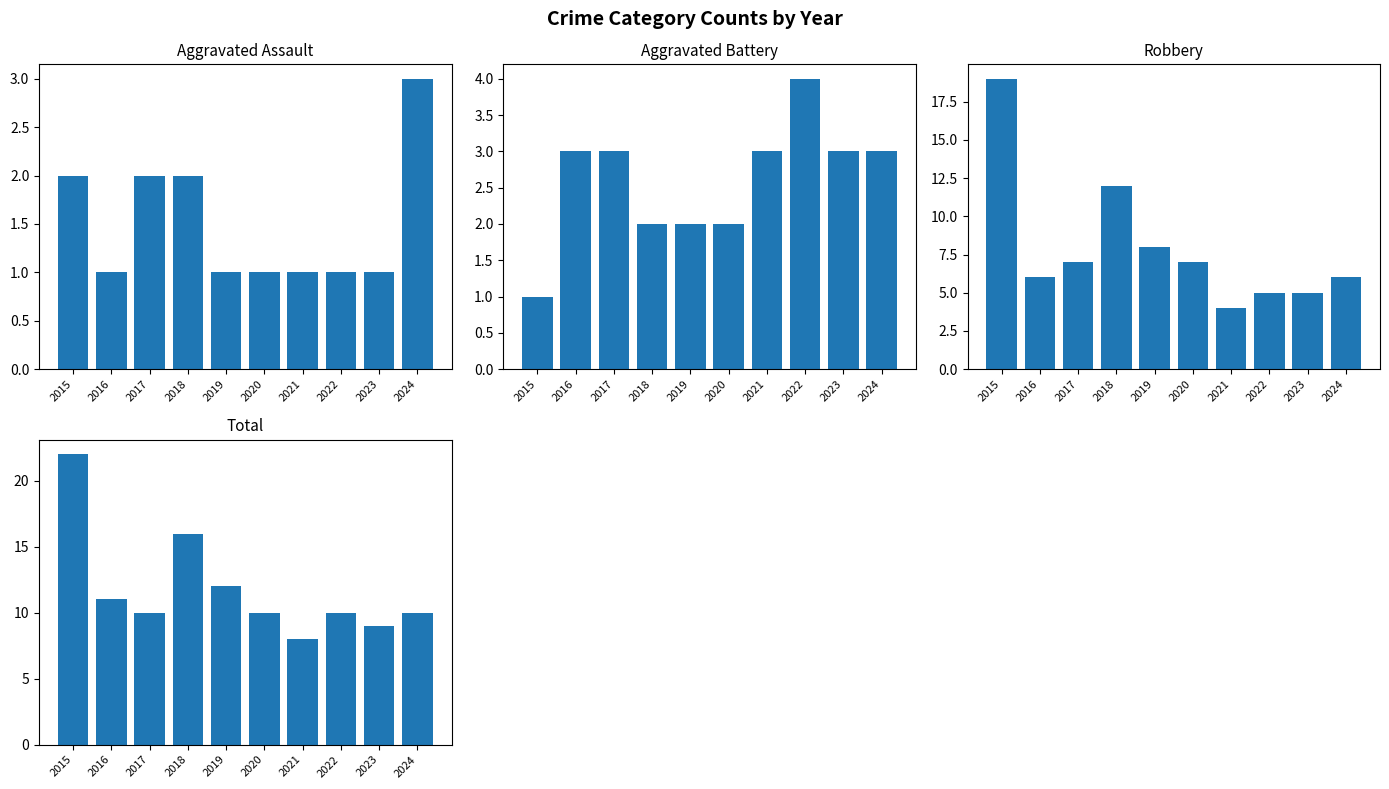

Which category has the lowest value in the Total series?

2021